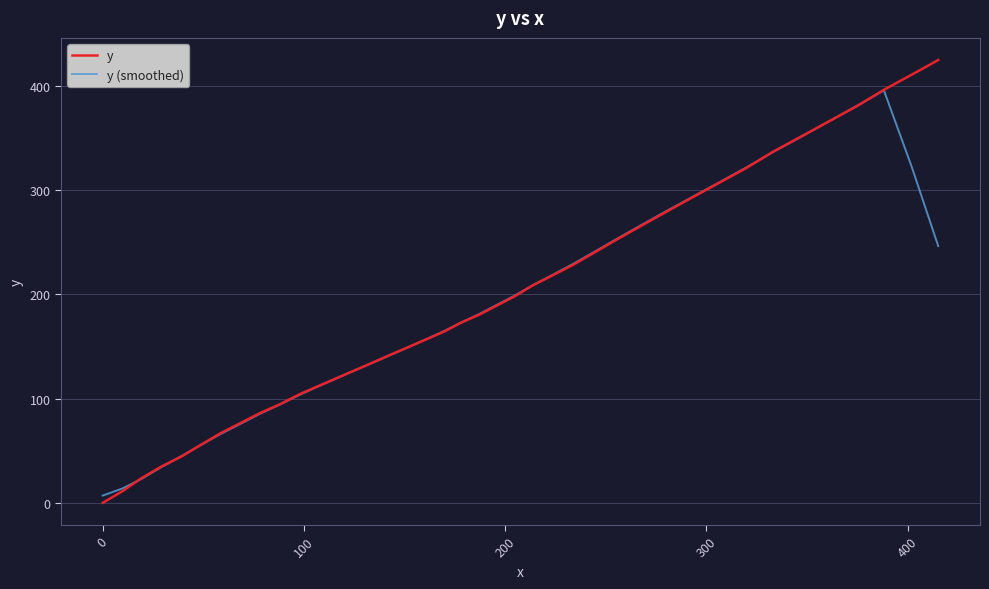

What is the sum of all y values?

7722.1